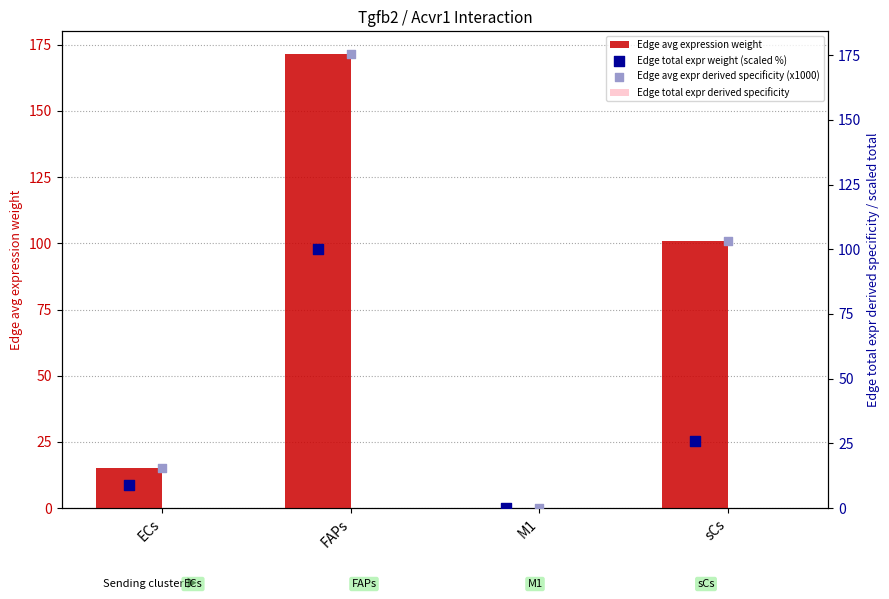

Which series has the largest total across all categories?

Edge avg expr derived specificity (x1000)